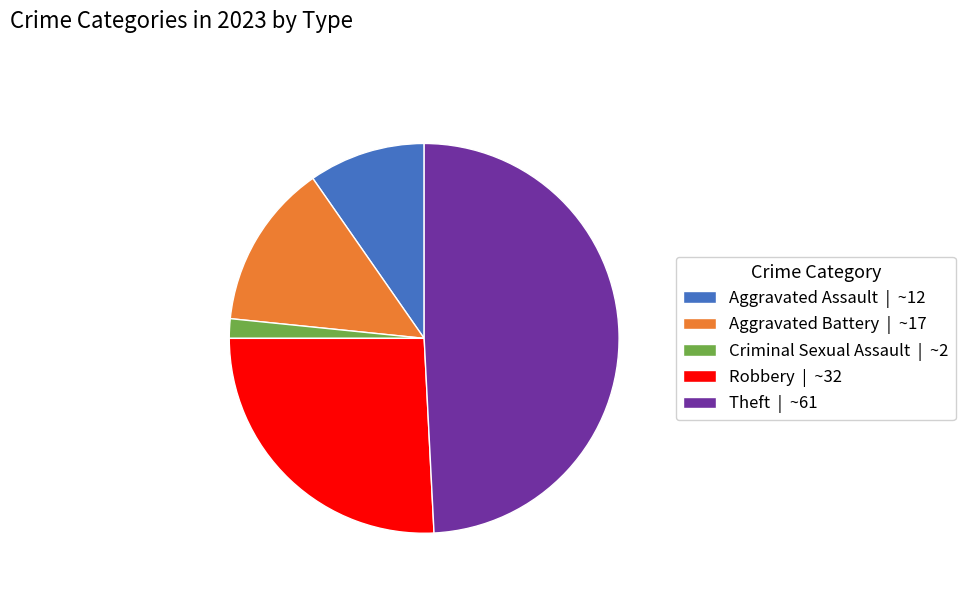

Combined, do Criminal Sexual Assault and Theft account for over 50%?

Yes